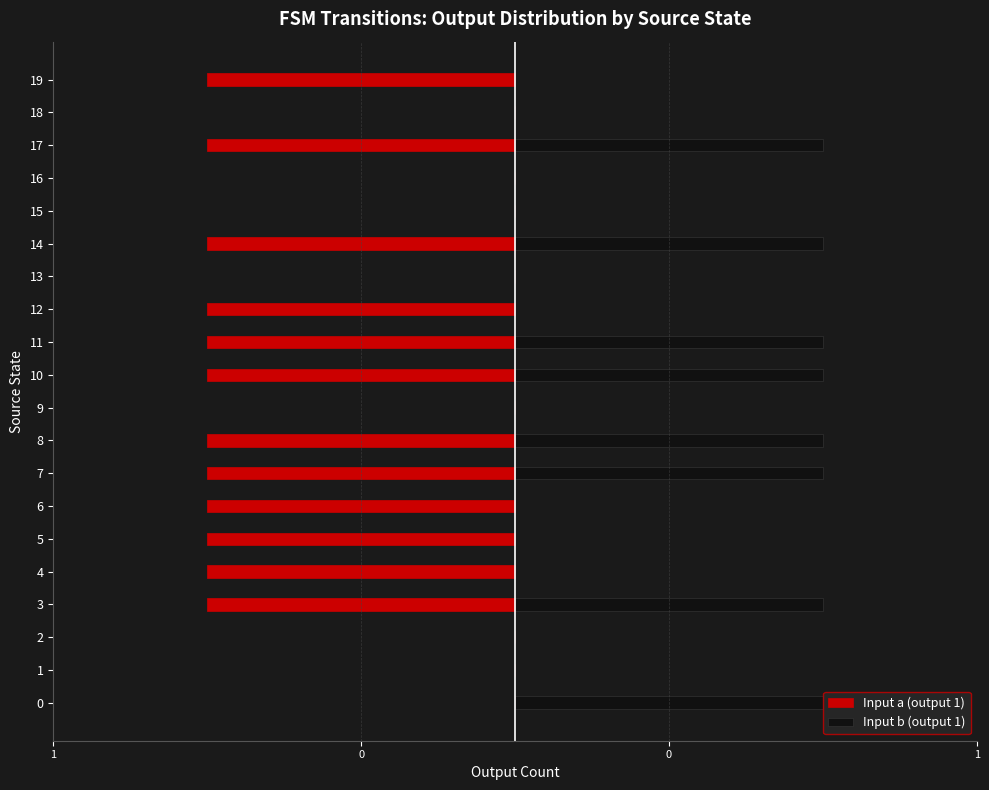

Rank the series by their maximum value, from lowest to highest.

Input a (output 1), Input b (output 1)